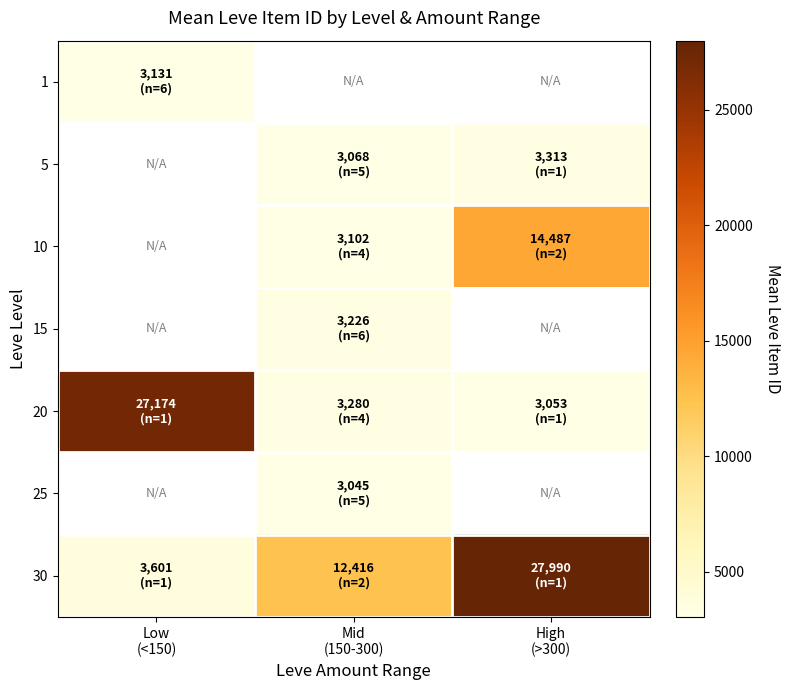

The value of 10 at Mid (150-300) is 707.3. True or false?

False